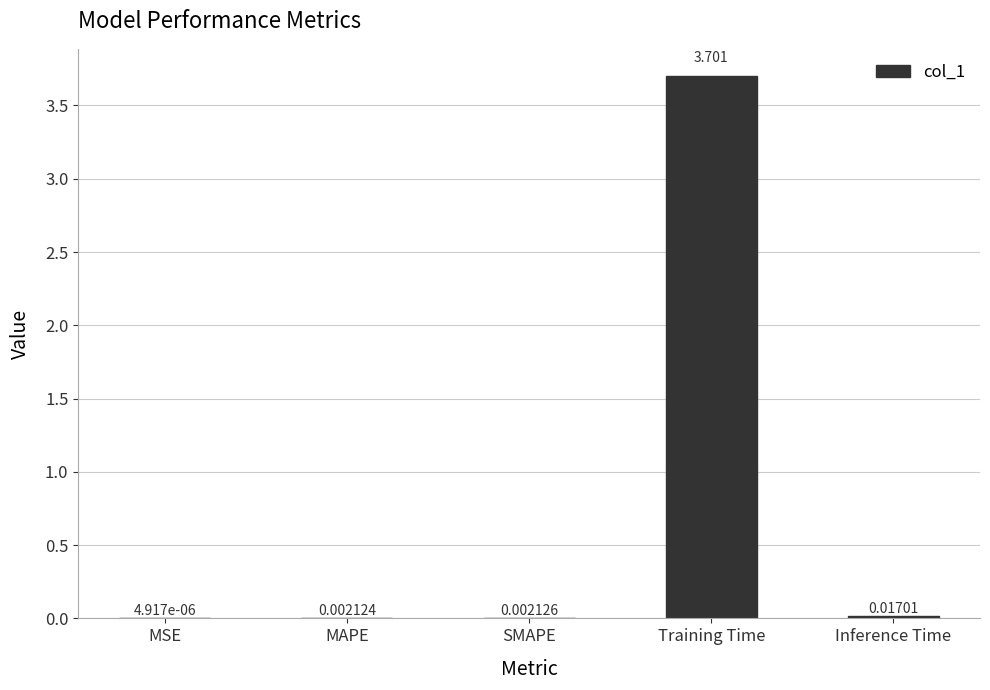

Which has a higher value, MSE or Inference Time?

Inference Time